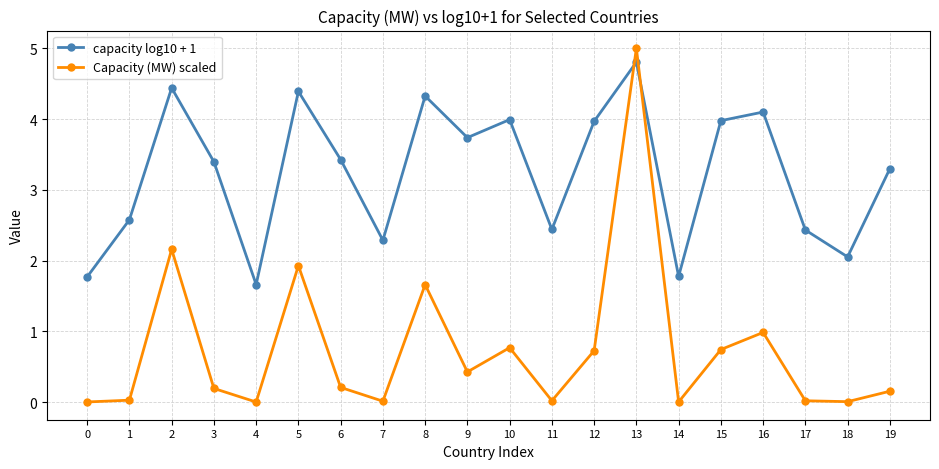

Where is Capacity (MW) scaled nearest to the value 2?

5